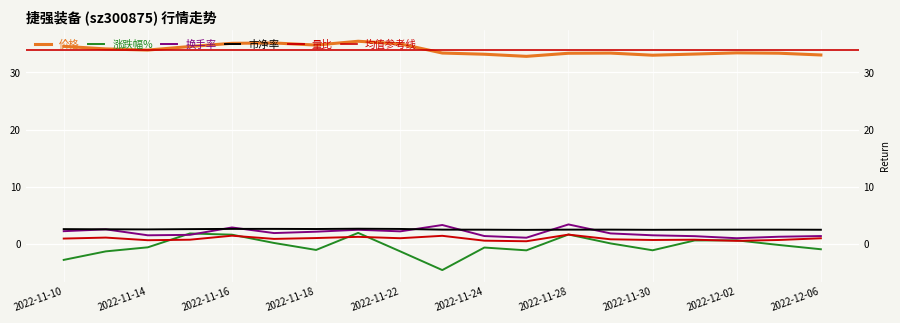

What position from the left is 2022-11-28?

13